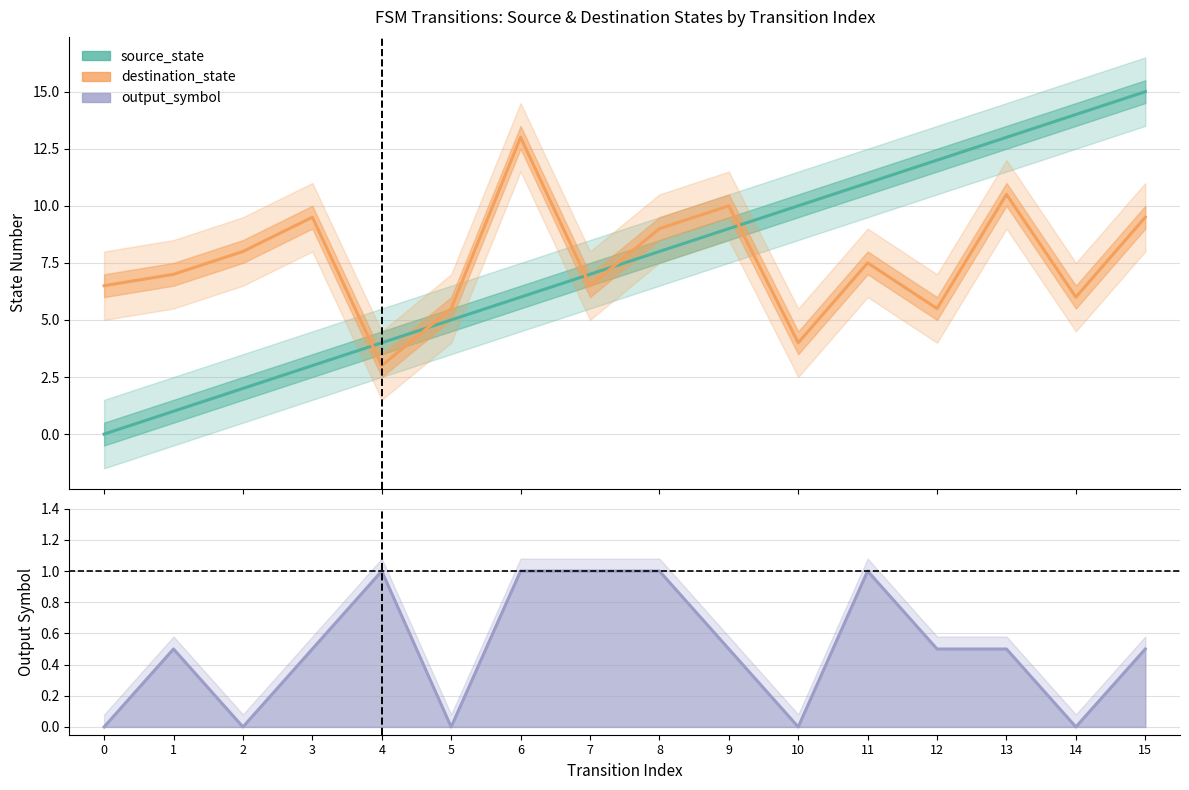

At which category does the chart reach its peak across all series?

15